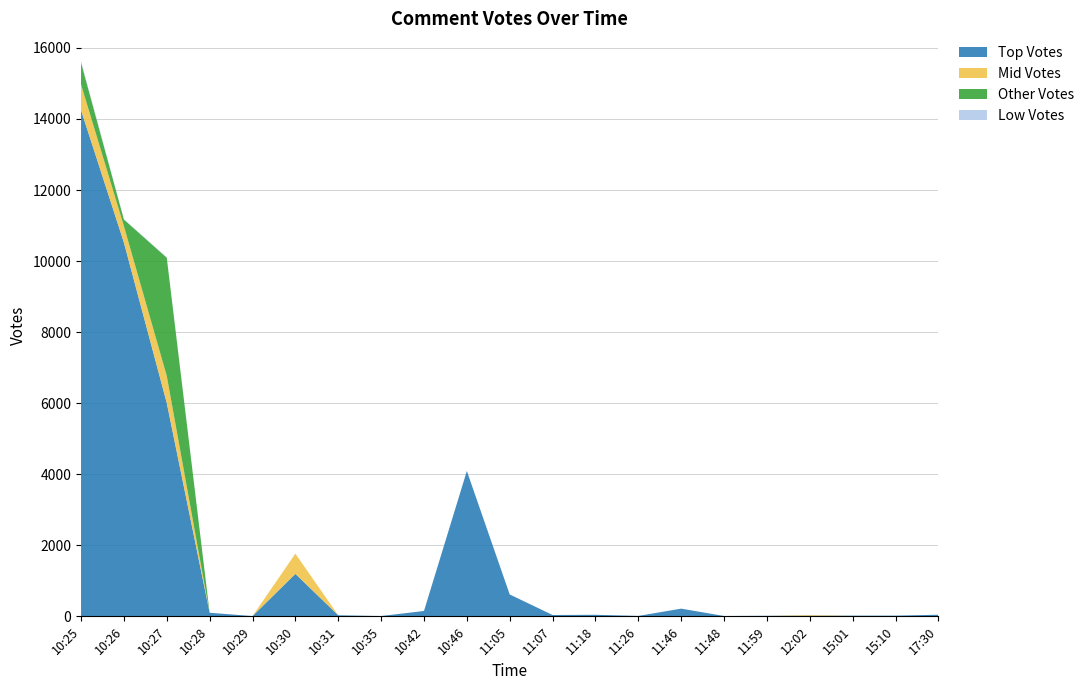

Reading left to right, what are all the values shown in this chart?

Top Votes: 14248	10522	6005	101	8	1196	30	9	151	4091	616	38	44	12	217	10	16	19	20	20	45
Mid Votes: 726	464	764	0	0	569	0	0	0	0	0	0	0	0	0	0	0	21	0	0	0
Other Votes: 616	184	3326	0	0	0	0	0	0	0	0	0	0	0	0	0	0	0	0	0	0
Low Votes: 39	11	12	0	0	0	0	0	0	0	0	0	0	0	0	0	0	0	0	0	0